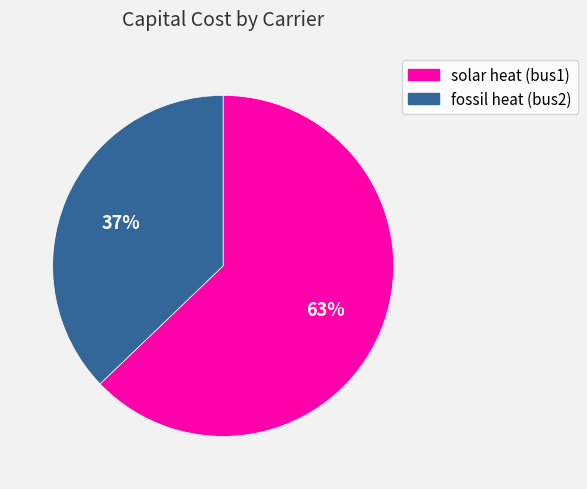

To the nearest percent, what portion does fossil heat (bus2) represent?

37%